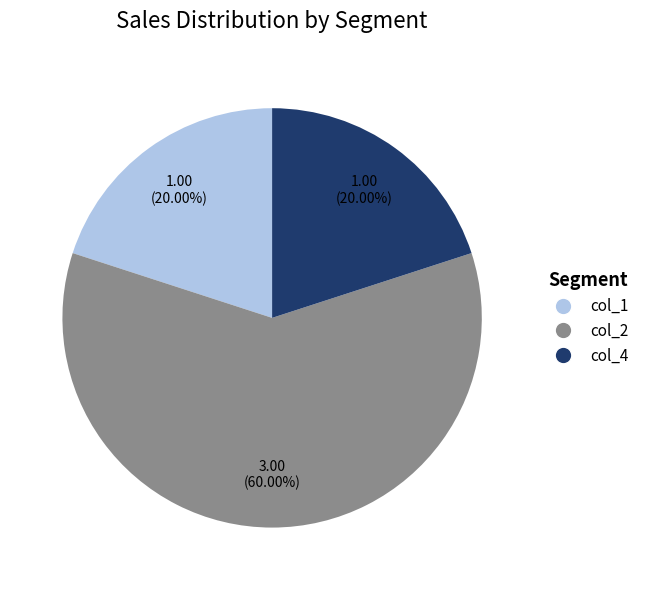

Is it true that col_1 is 29% of the pie?

False